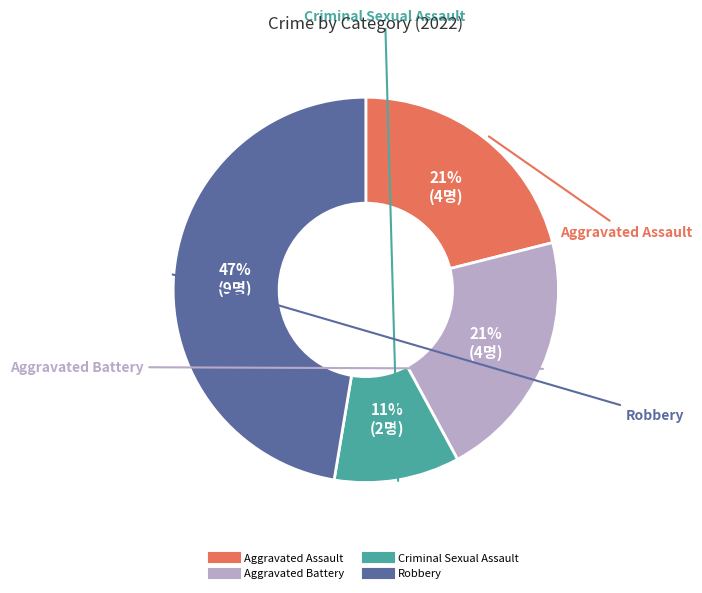

Is the sum of Criminal Sexual Assault and Robbery greater than half?

Yes